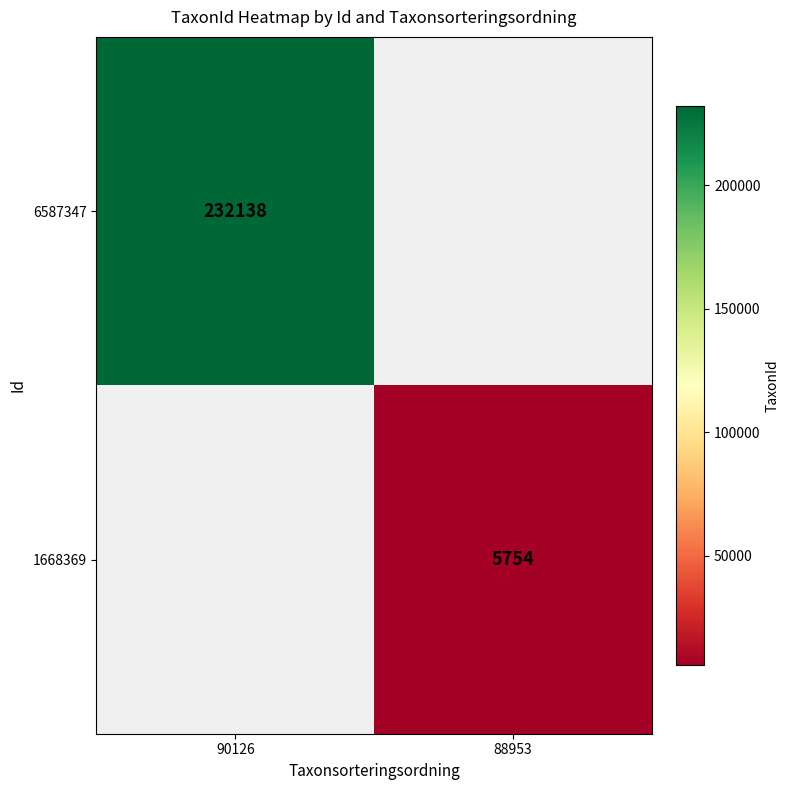

At how many categories does at least one series exceed 152714?

1